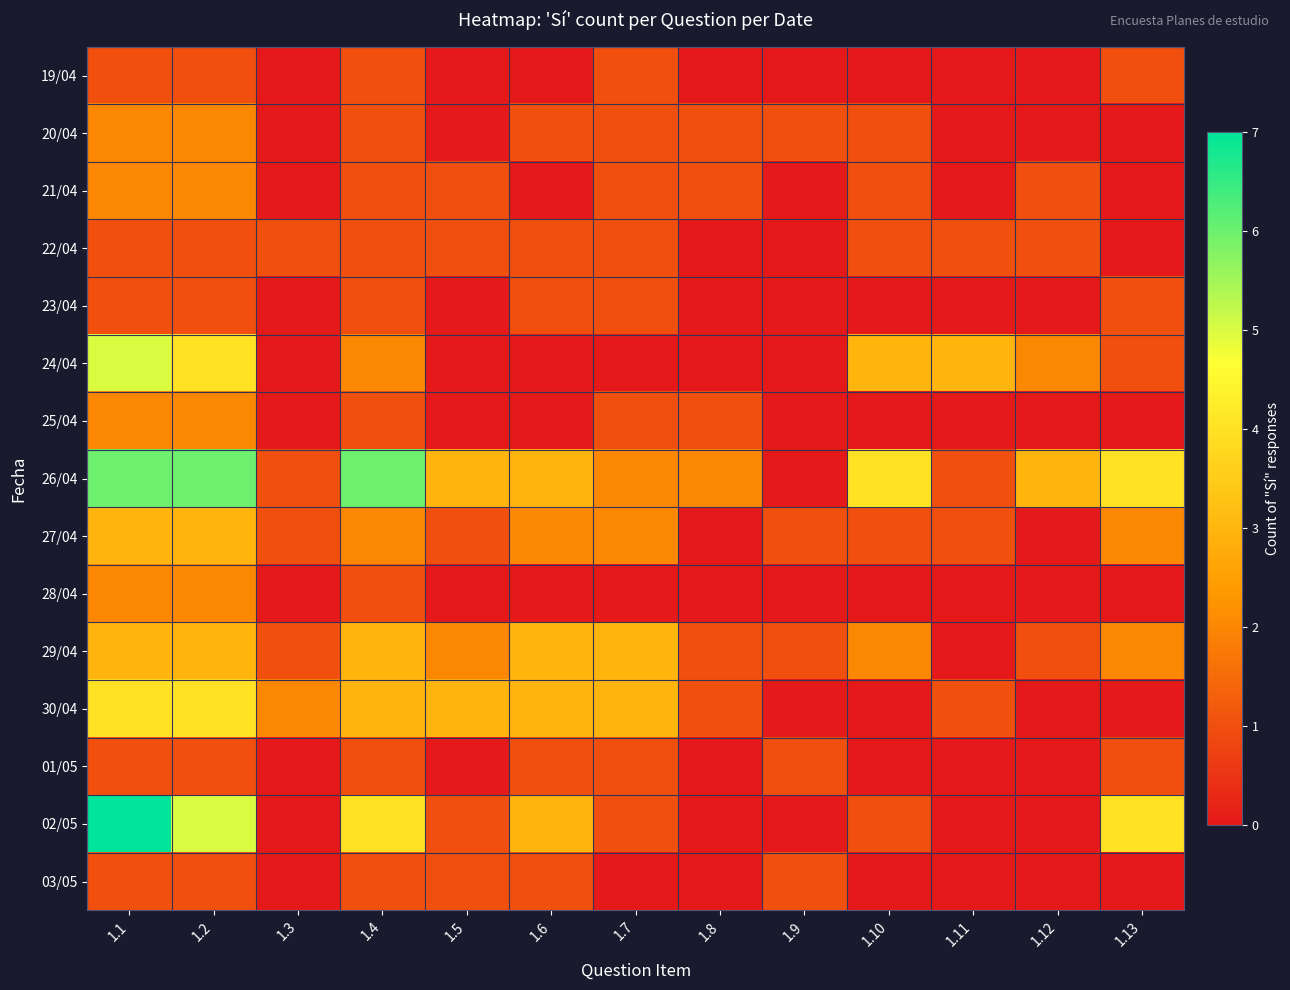

What is the total value across all series at 1.5?

13